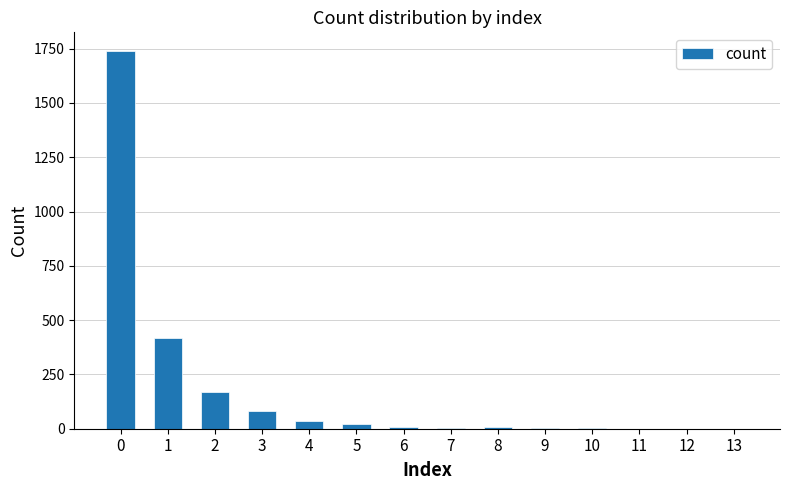

What is the sum of all values?

2501